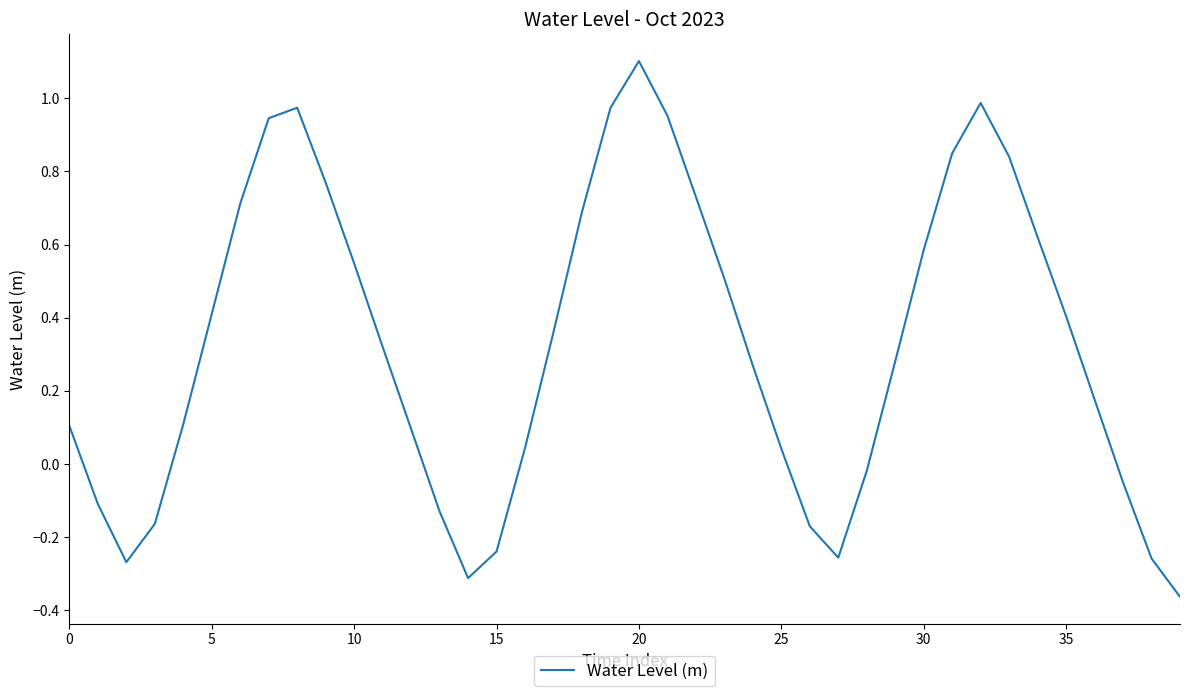

What is the greatest value displayed?

1.1